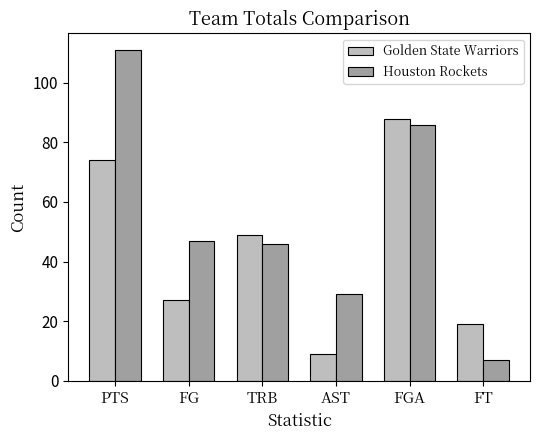

What is the sum of all Golden State Warriors values?

266